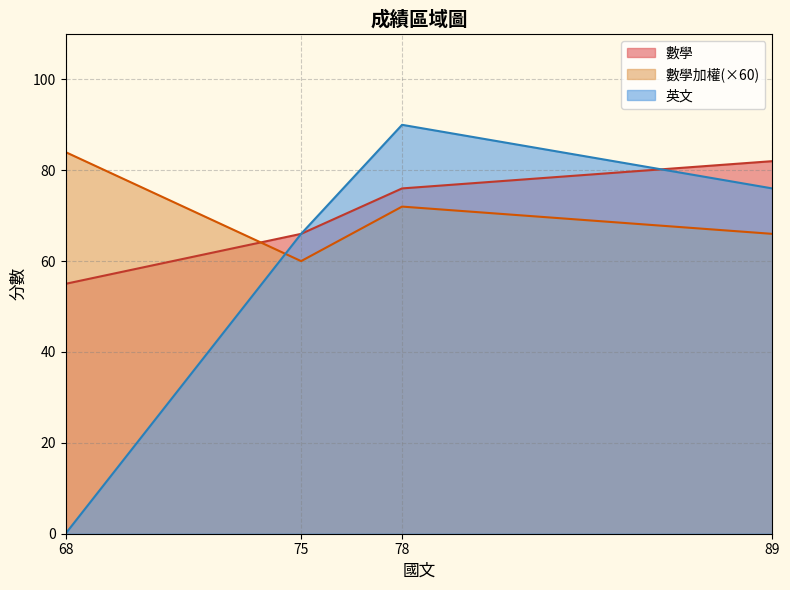

What is the spread (max minus min) of values at 68?

84